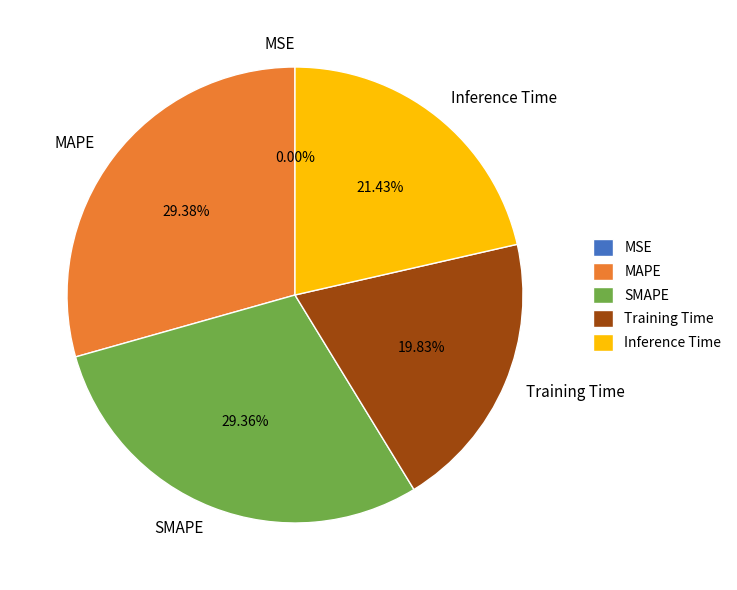

Is there a majority slice in this chart?

No